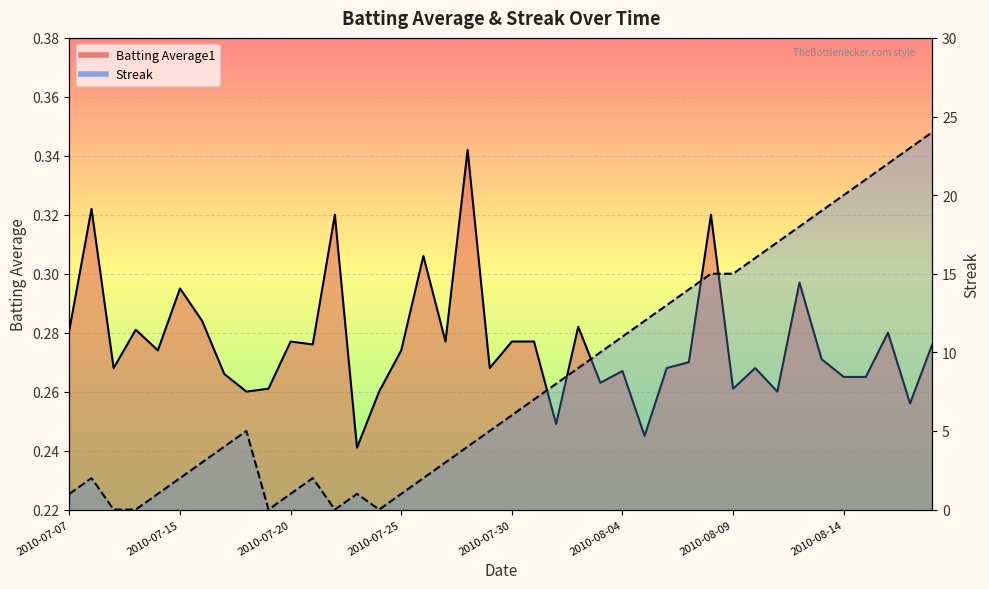

What is the difference between the maximum and second lowest values in the Streak series?

24.0